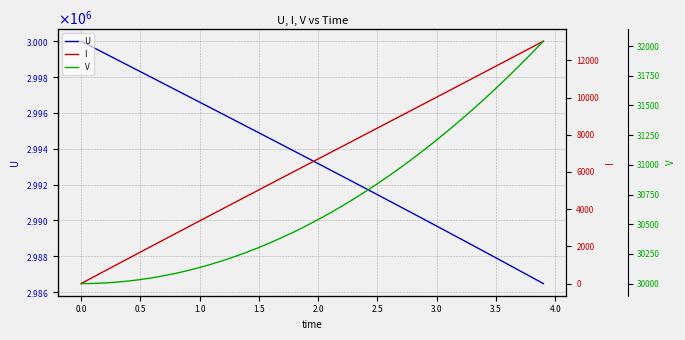

Which series has the largest total across all categories?

U